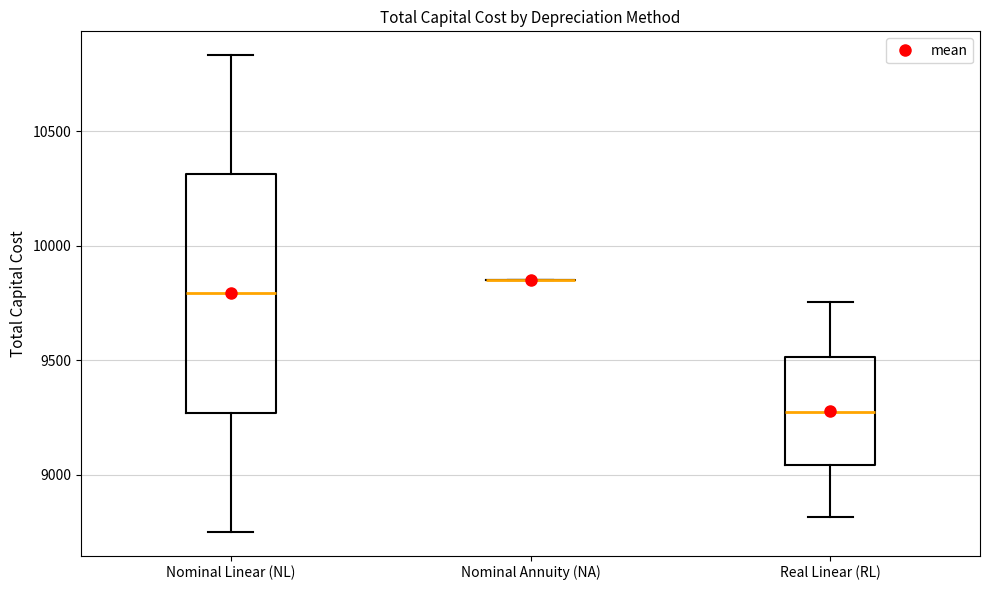

Reading left to right, read every box against the y-axis: the position of its median line, the range the box covers, and the ends of its whiskers. The values are not printed on the chart, so give them approximately, as read against the axis.

Nominal Linear (NL): median 9800, box 9250 to 10300, whiskers 8750 to 10850
Nominal Annuity (NA): box collapsed to a line at 9850, whiskers 9850 to 9850
Real Linear (RL): median 9250, box 9050 to 9500, whiskers 8800 to 9750